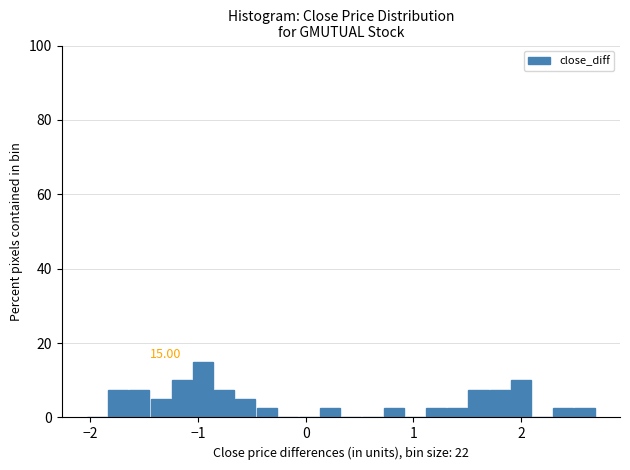

Read against the x-axis, roughly where is the centre of the tallest bar?

-1.0